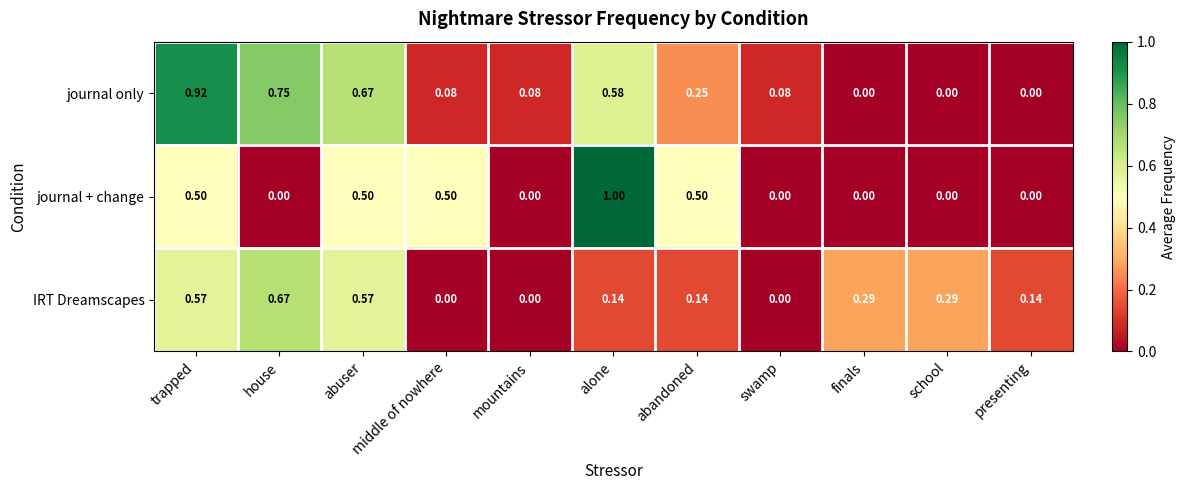

List the series in order of their overall mean, lowest first.

IRT Dreamscapes, journal + change, journal only